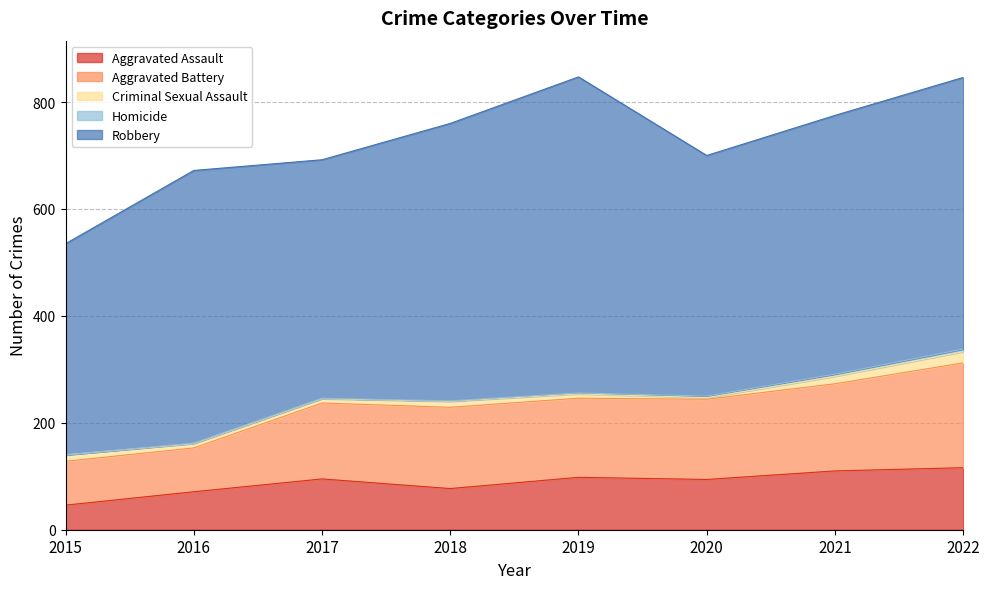

True or false: Aggravated Battery and Criminal Sexual Assault cross at least once.

False